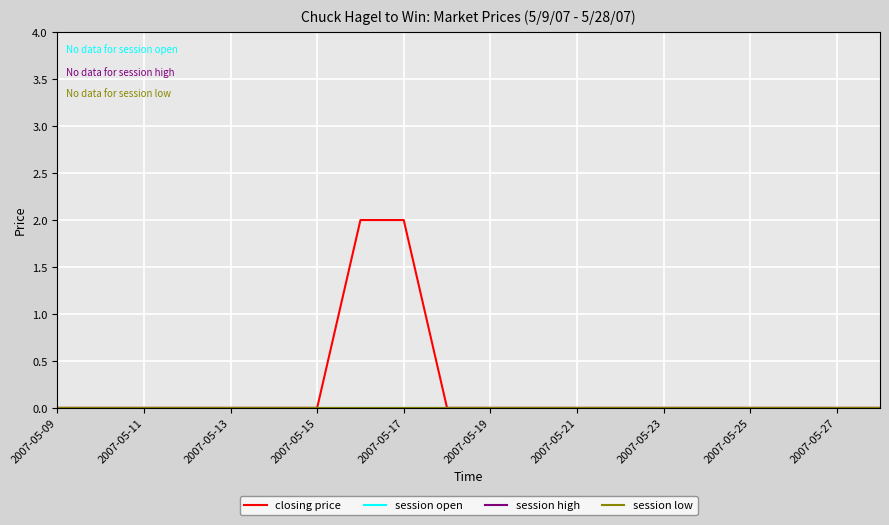

At which label does session low reach its peak?

2007-05-09